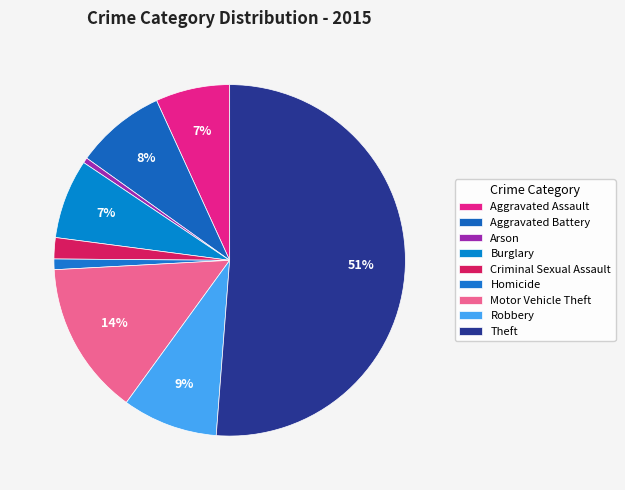

To the nearest percent, what is the average slice percentage?

11%